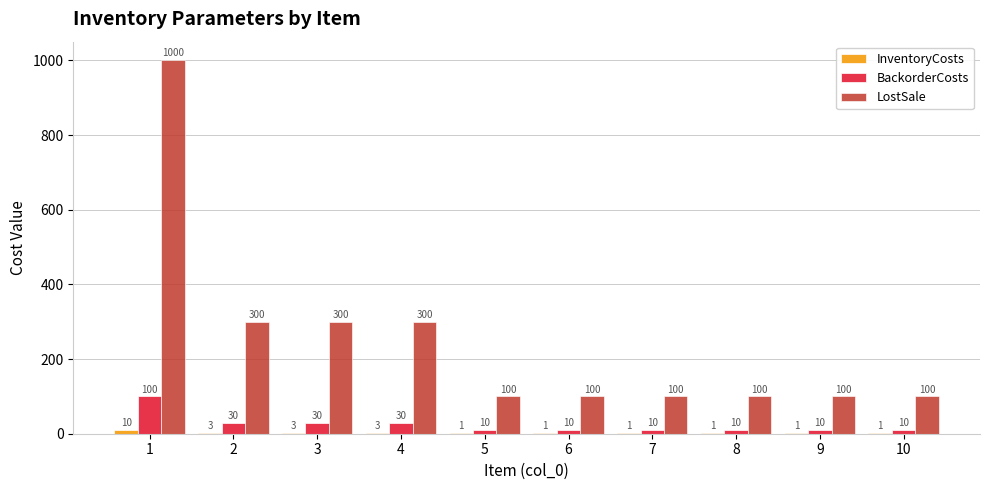

Between 4 and 10, which series saw the biggest shift?

LostSale